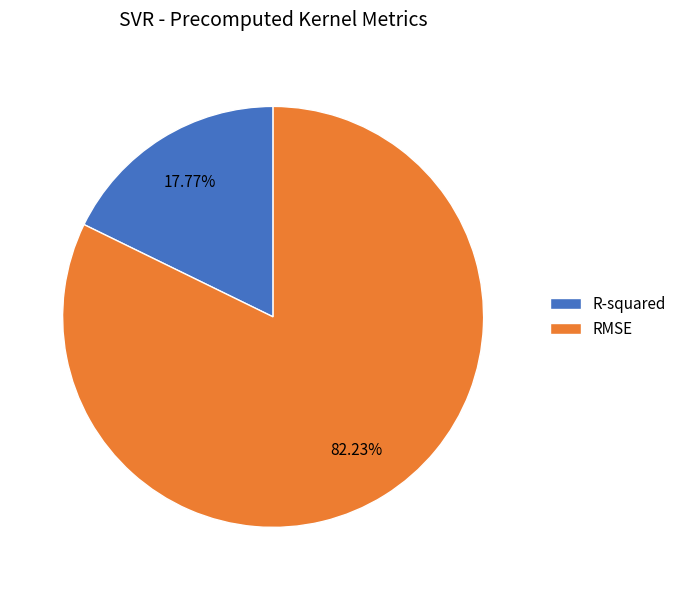

Does any single category account for the majority?

Yes